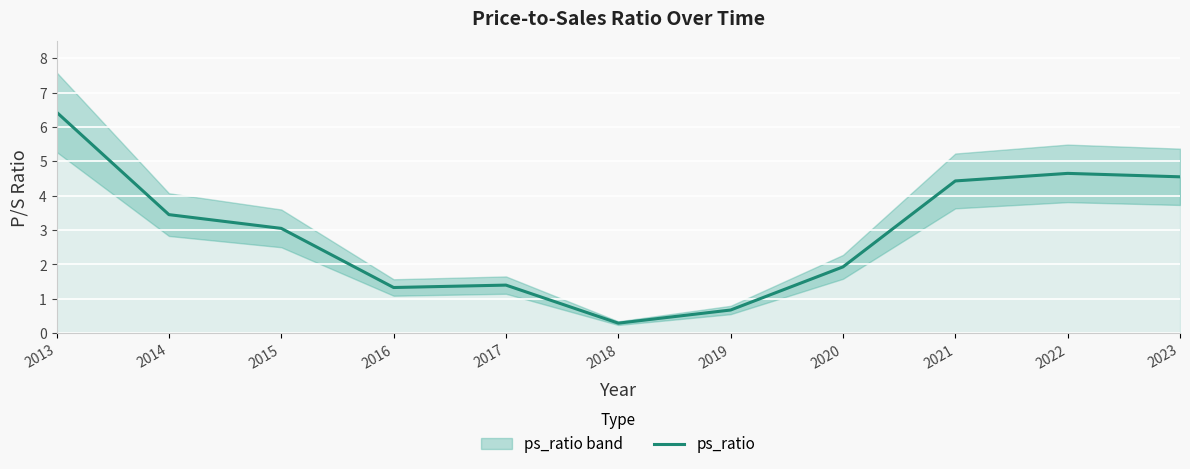

True or false: the data shows 0.6 at 2020.

False